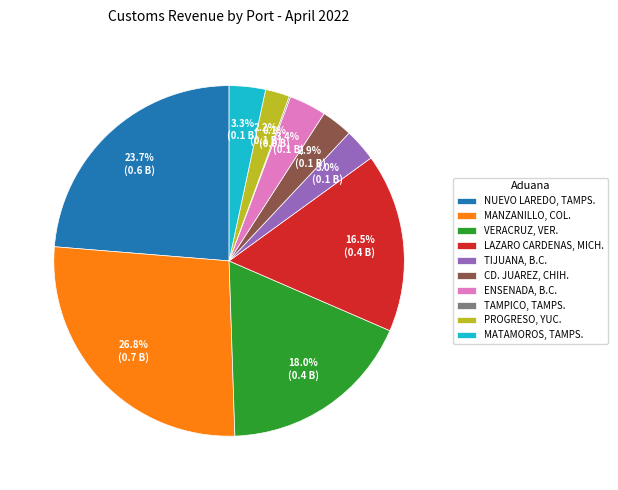

Is ENSENADA, B.C. the majority of the pie?

No